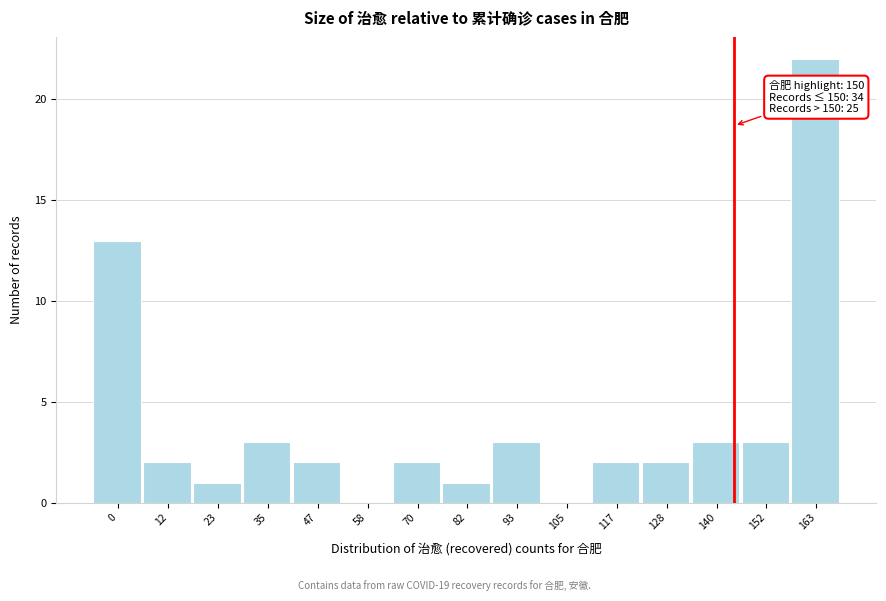

Reading right to left, transcribe all the data shown in this chart.

163=22	152=3	140=3	128=2	117=2	105=0	93=3	82=1	70=2	58=0	47=2	35=3	23=1	12=2	0=13